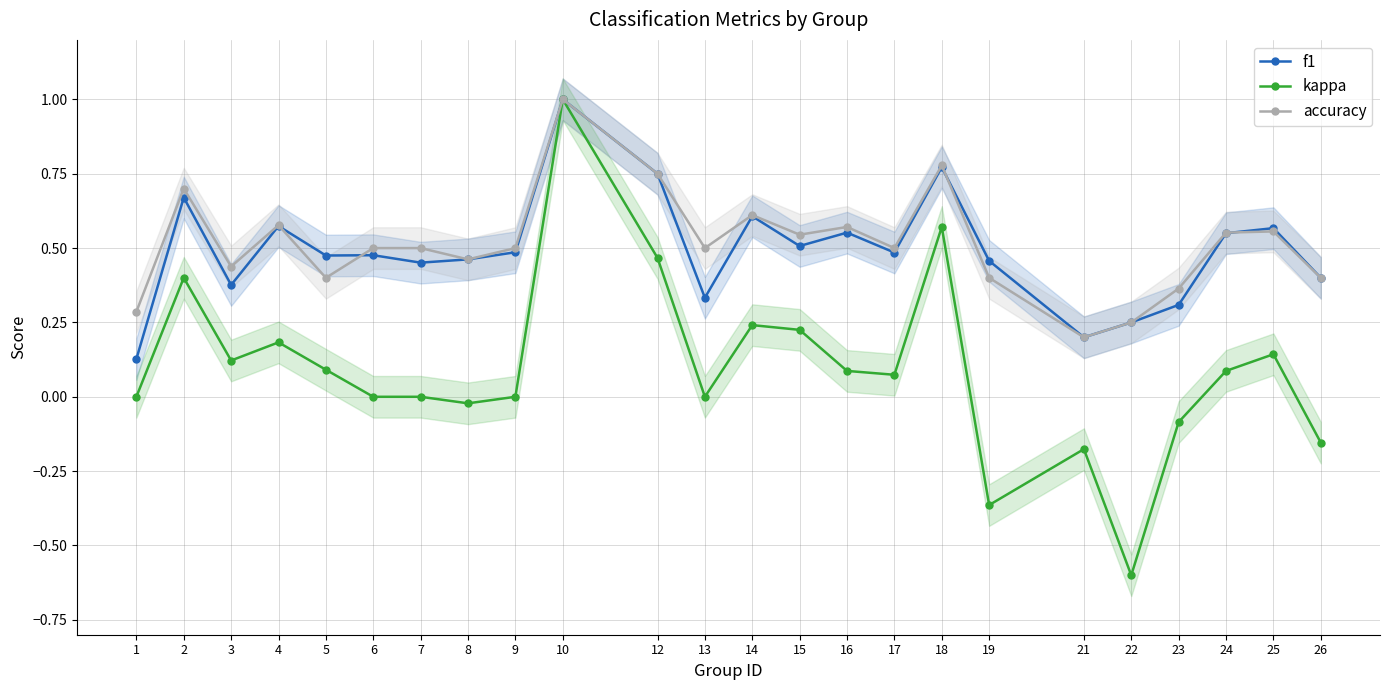

Reading left to right, what are all the values shown in this chart?

f1: 1=0.1	2=0.7	3=0.4	4=0.6	5=0.5	6=0.5	7=0.5	8=0.5	9=0.5	10=1.0	12=0.8	13=0.3	14=0.6	15=0.5	16=0.6	17=0.5	18=0.8	19=0.5	21=0.2	22=0.2	23=0.3	24=0.6	25=0.6	26=0.4
kappa: 1=0.0	2=0.4	3=0.1	4=0.2	5=0.1	6=0.0	7=0.0	8=-0.0	9=0.0	10=1.0	12=0.5	13=0.0	14=0.2	15=0.2	16=0.1	17=0.1	18=0.6	19=-0.4	21=-0.2	22=-0.6	23=-0.1	24=0.1	25=0.1	26=-0.2
accuracy: 1=0.3	2=0.7	3=0.4	4=0.6	5=0.4	6=0.5	7=0.5	8=0.5	9=0.5	10=1.0	12=0.8	13=0.5	14=0.6	15=0.5	16=0.6	17=0.5	18=0.8	19=0.4	21=0.2	22=0.2	23=0.4	24=0.6	25=0.6	26=0.4